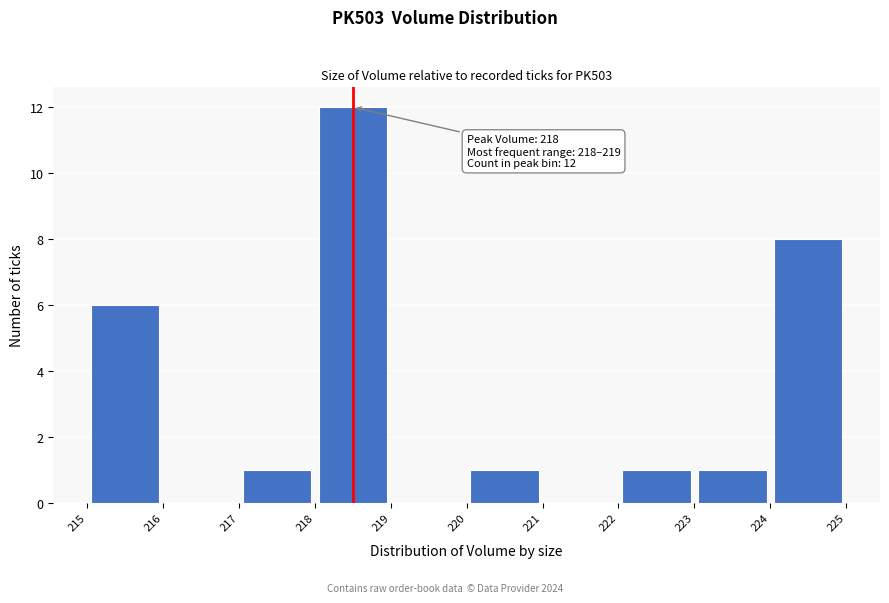

Which range on the x-axis has the tallest bar?

218 to 219